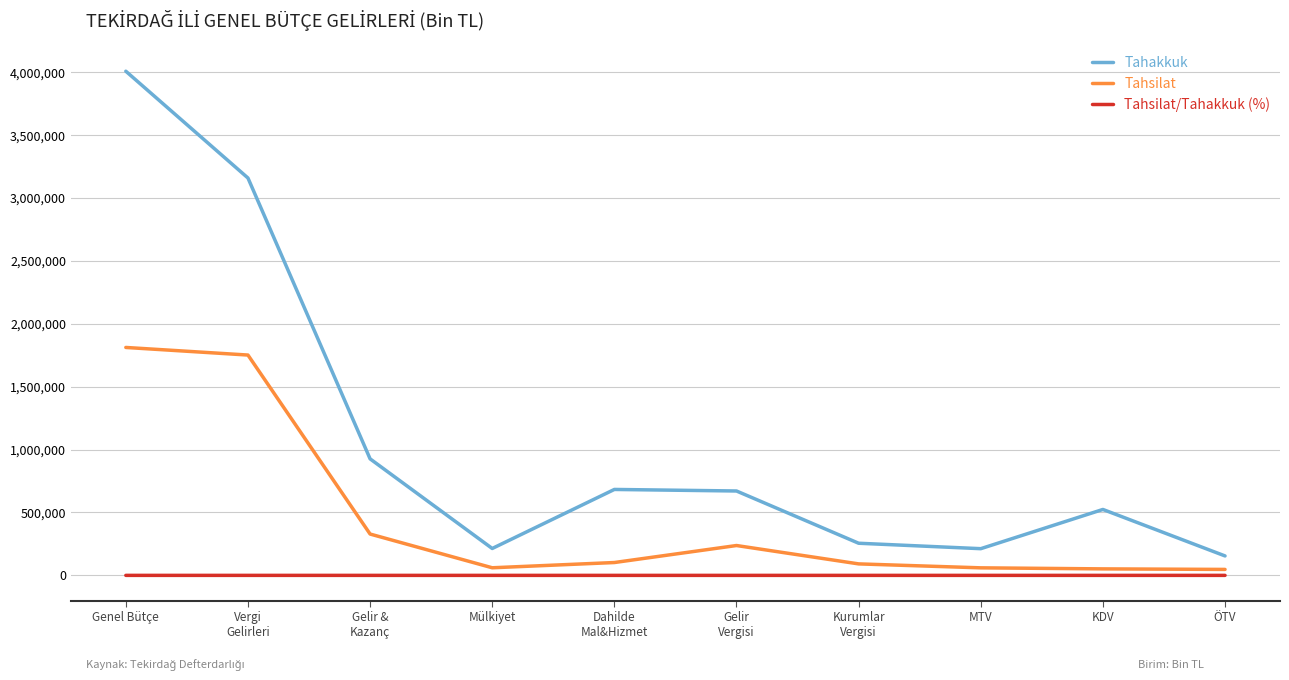

Rank the series by their maximum value, from lowest to highest.

Tahsilat/Tahakkuk (%), Tahsilat, Tahakkuk